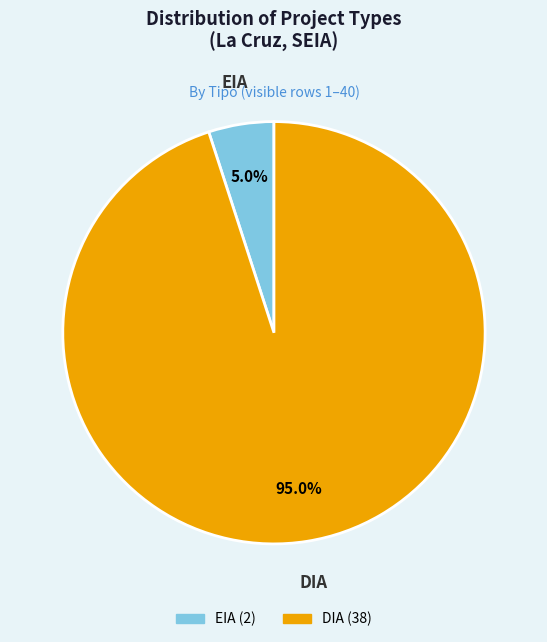

What is the smallest slice in the pie chart?

EIA